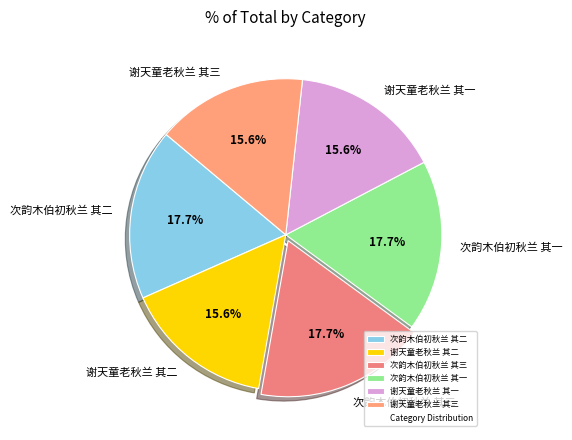

To the nearest percent, what is the difference between the largest and smallest slice percentages?

2%